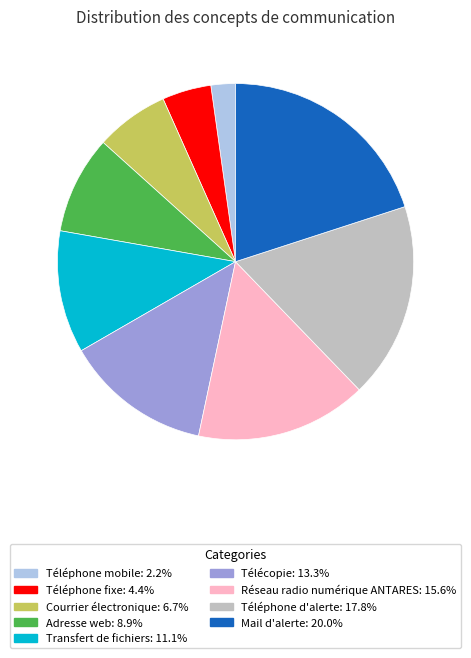

Which slice is the largest?

Mail d'alerte